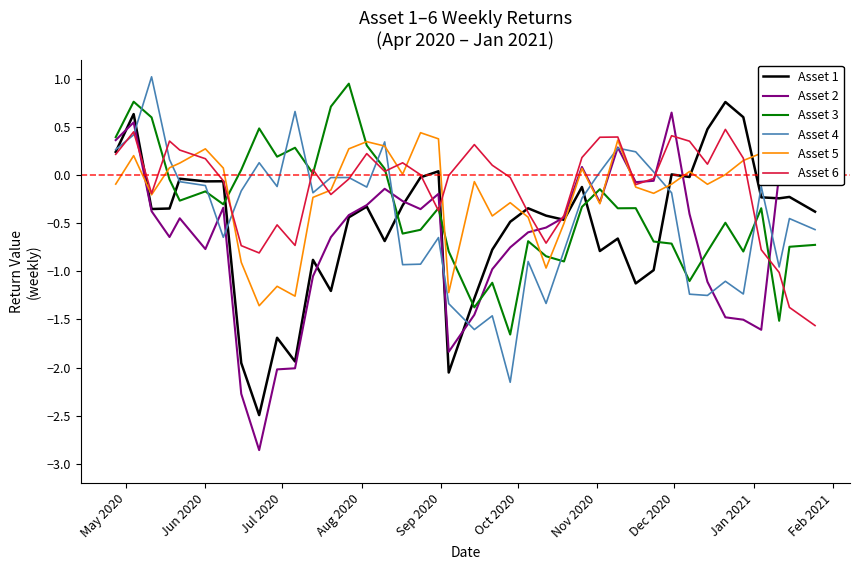

What is the maximum value for Asset 4?

1.0